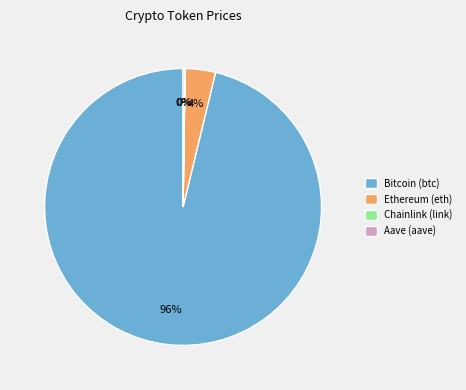

Does any single category account for the majority?

Yes